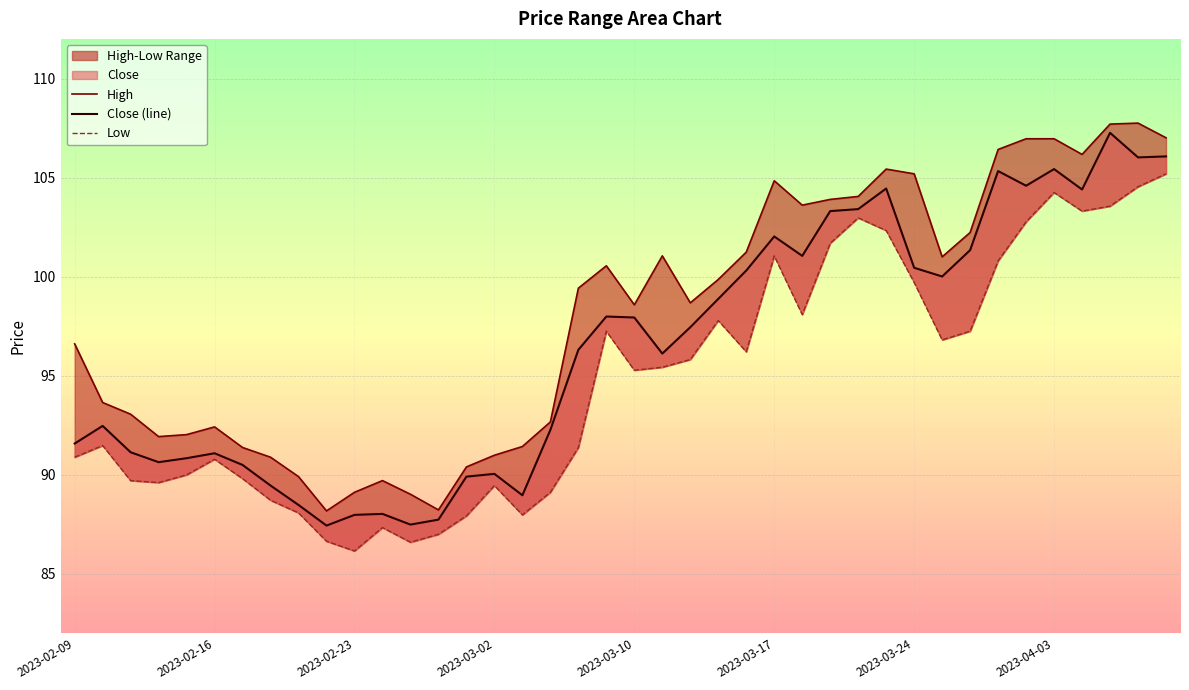

What position from the right is 28?

12